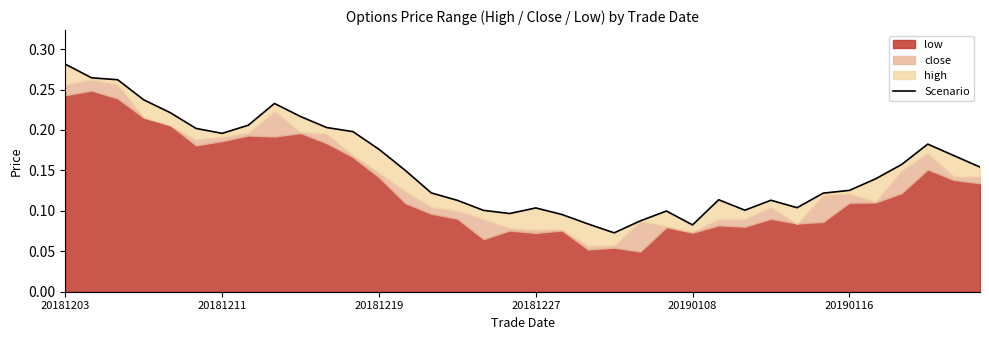

Between 13 and 6, which is larger?

6